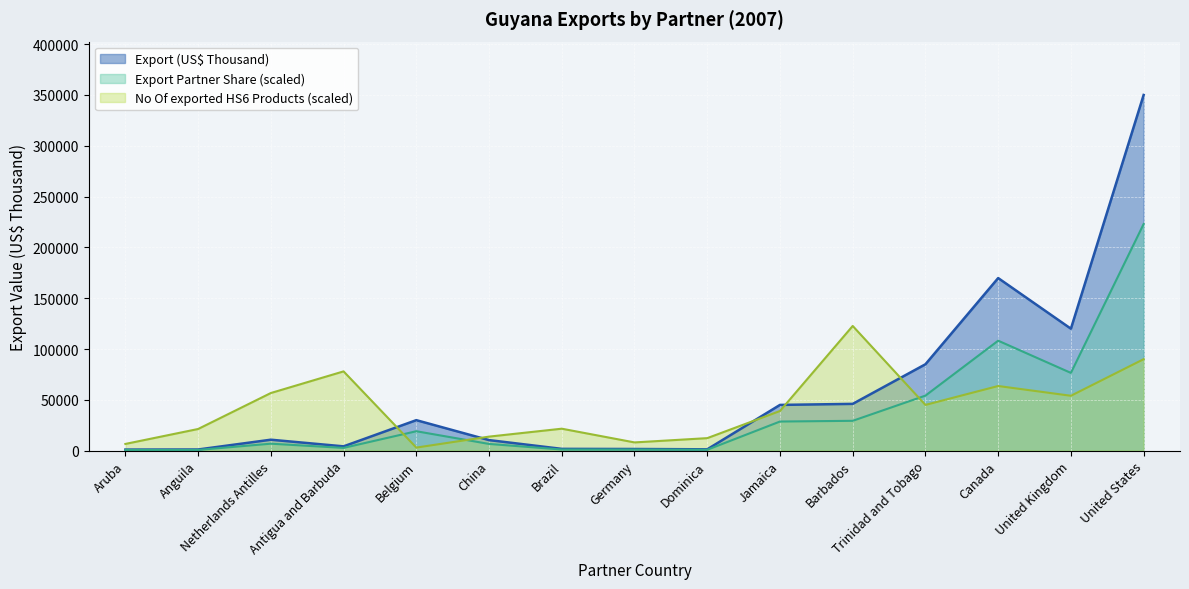

Rank the categories by value from highest to lowest.

United States, Canada, United Kingdom, Trinidad and Tobago, Barbados, Jamaica, Belgium, Netherlands Antilles, China, Antigua and Barbuda, Brazil, Germany, Dominica, Anguila, Aruba